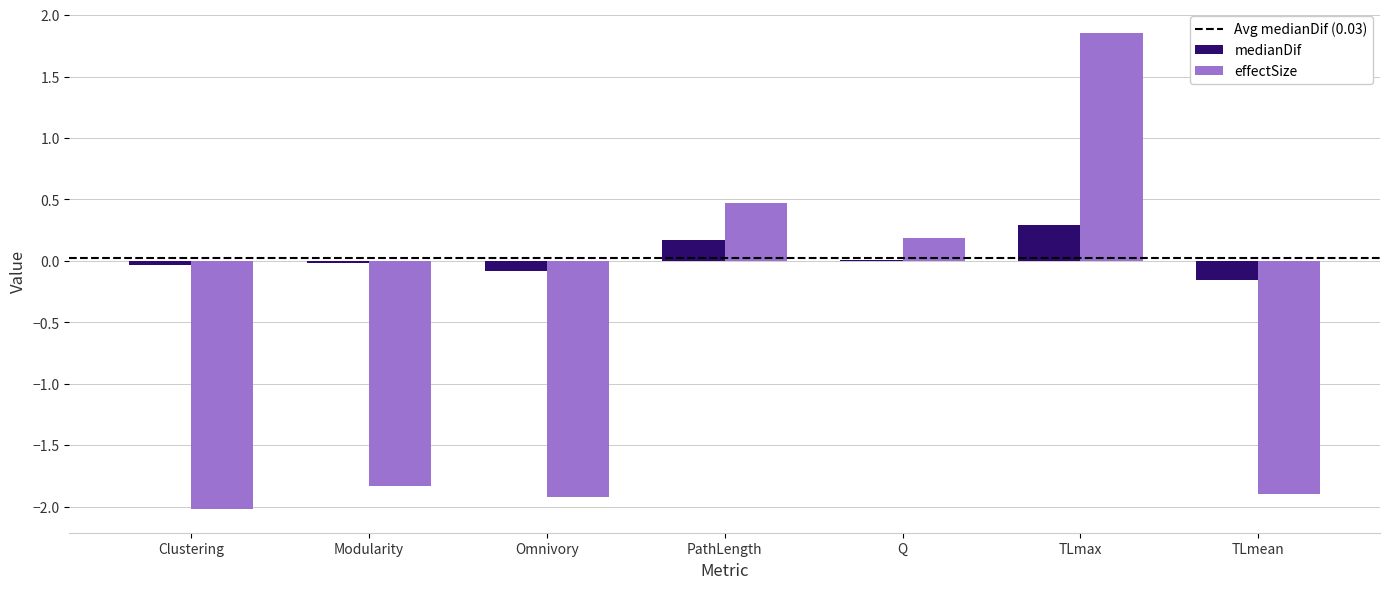

The effectSize series shows -2.0 at Clustering. True or false?

True